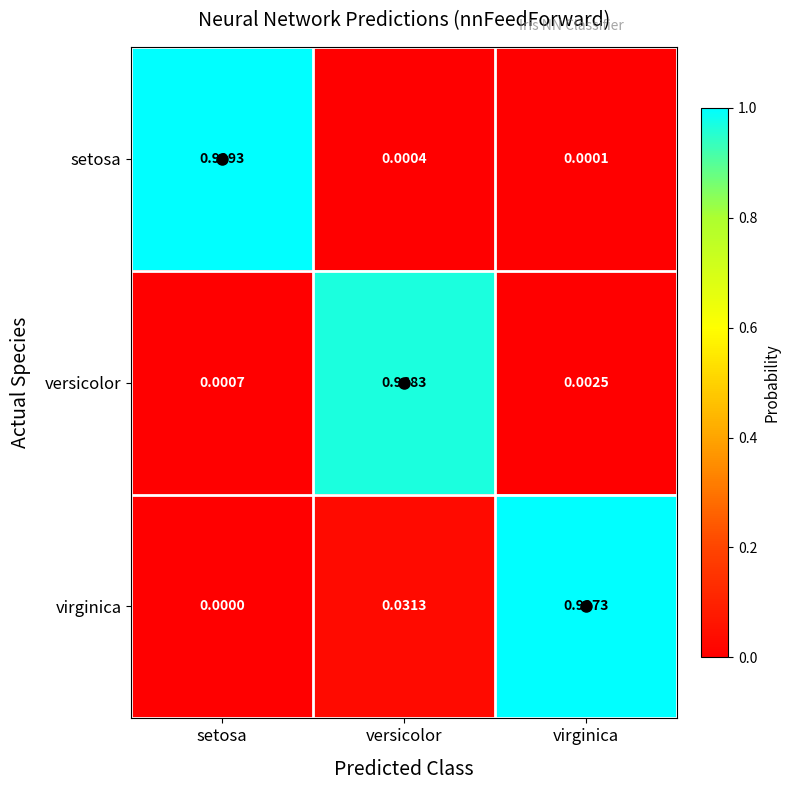

How many series are shown in this chart?

3